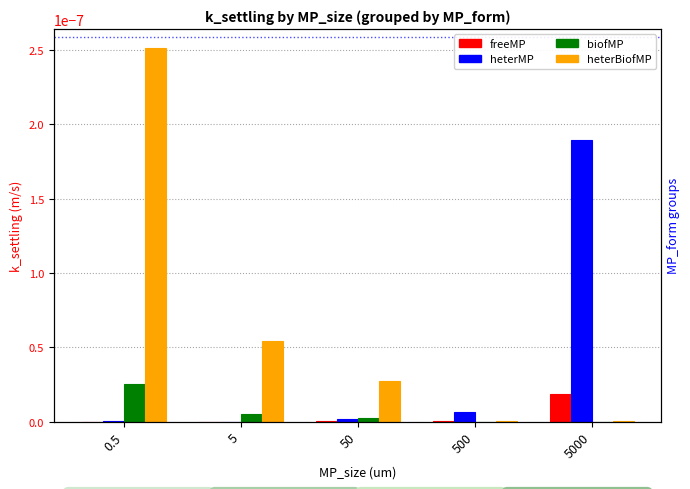

Does the chart contain stacked bars?

No